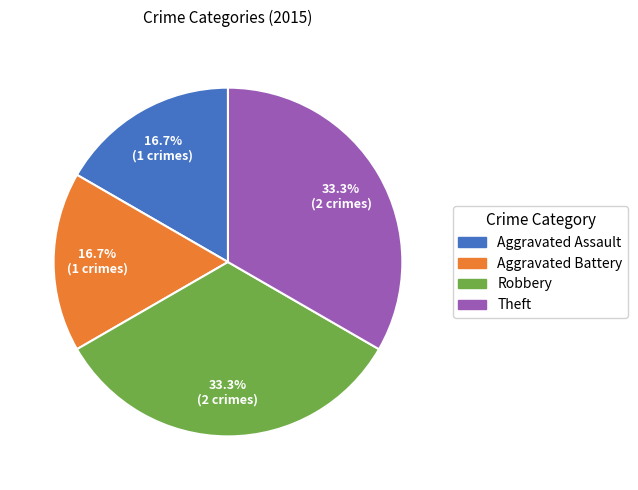

Which has a higher value, Aggravated Battery or Robbery?

Robbery